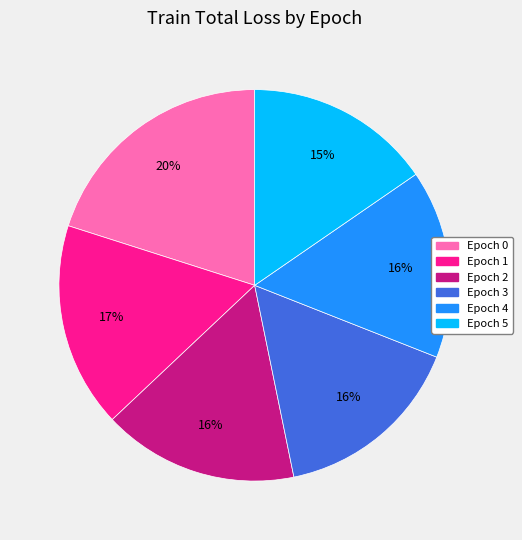

To the nearest percent, what is the average slice percentage?

17%